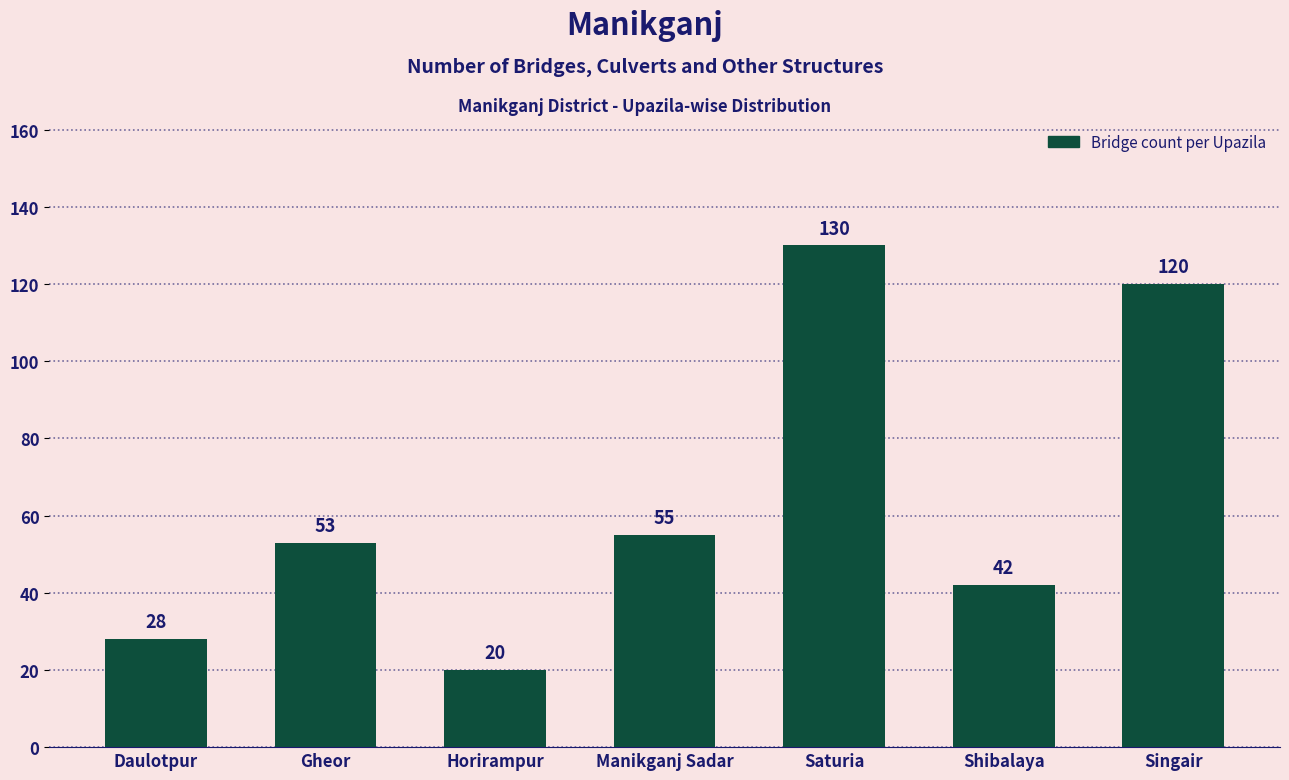

Reading left to right, extract all data points from this chart.

28	53	20	55	130	42	120